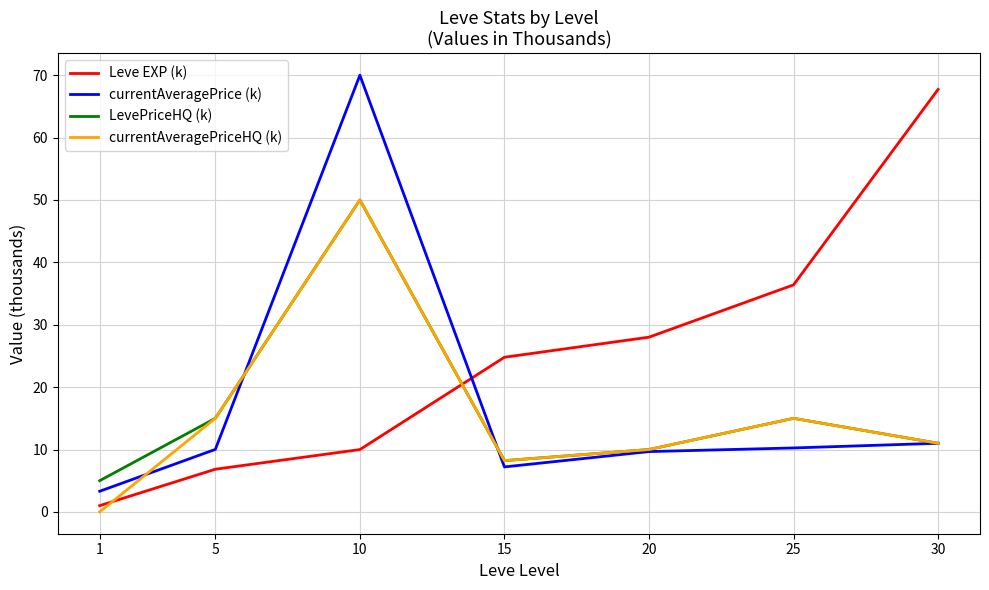

Between 1 and 25, which series saw the biggest shift?

Leve EXP (k)